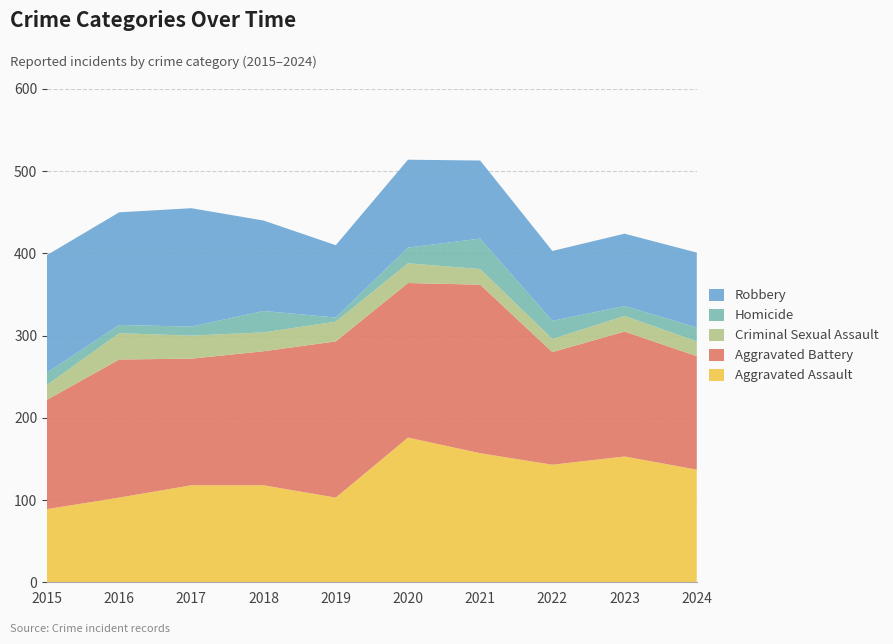

Reading left to right, extract all data points from this chart.

Aggravated Assault: 2015=89	2016=103	2017=118	2018=118	2019=103	2020=176	2021=157	2022=143	2023=153	2024=137
Aggravated Battery: 2015=133	2016=168	2017=154	2018=163	2019=190	2020=188	2021=205	2022=137	2023=152	2024=138
Criminal Sexual Assault: 2015=18	2016=32	2017=28	2018=23	2019=24	2020=24	2021=19	2022=16	2023=19	2024=18
Homicide: 2015=15	2016=10	2017=11	2018=26	2019=5	2020=19	2021=37	2022=22	2023=12	2024=17
Robbery: 2015=143	2016=137	2017=144	2018=110	2019=88	2020=107	2021=95	2022=85	2023=88	2024=91